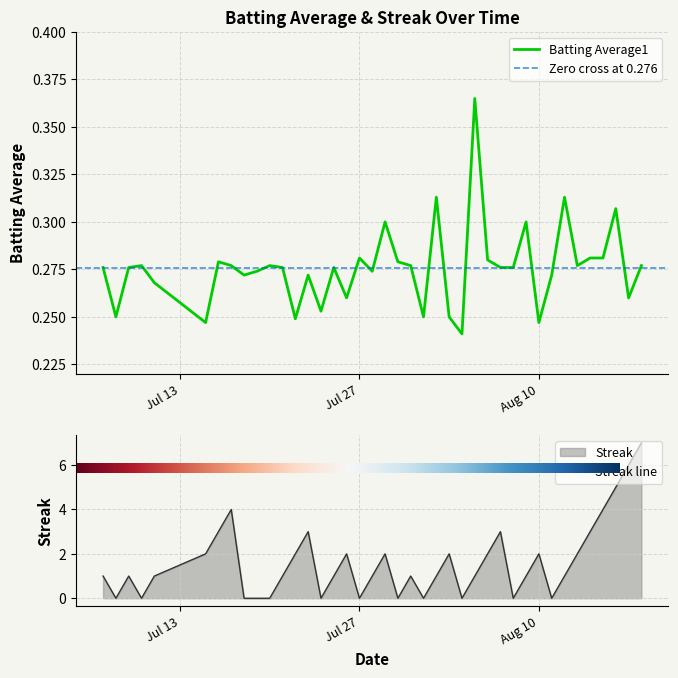

How many Batting Average1 values are between 0 and 1?

40